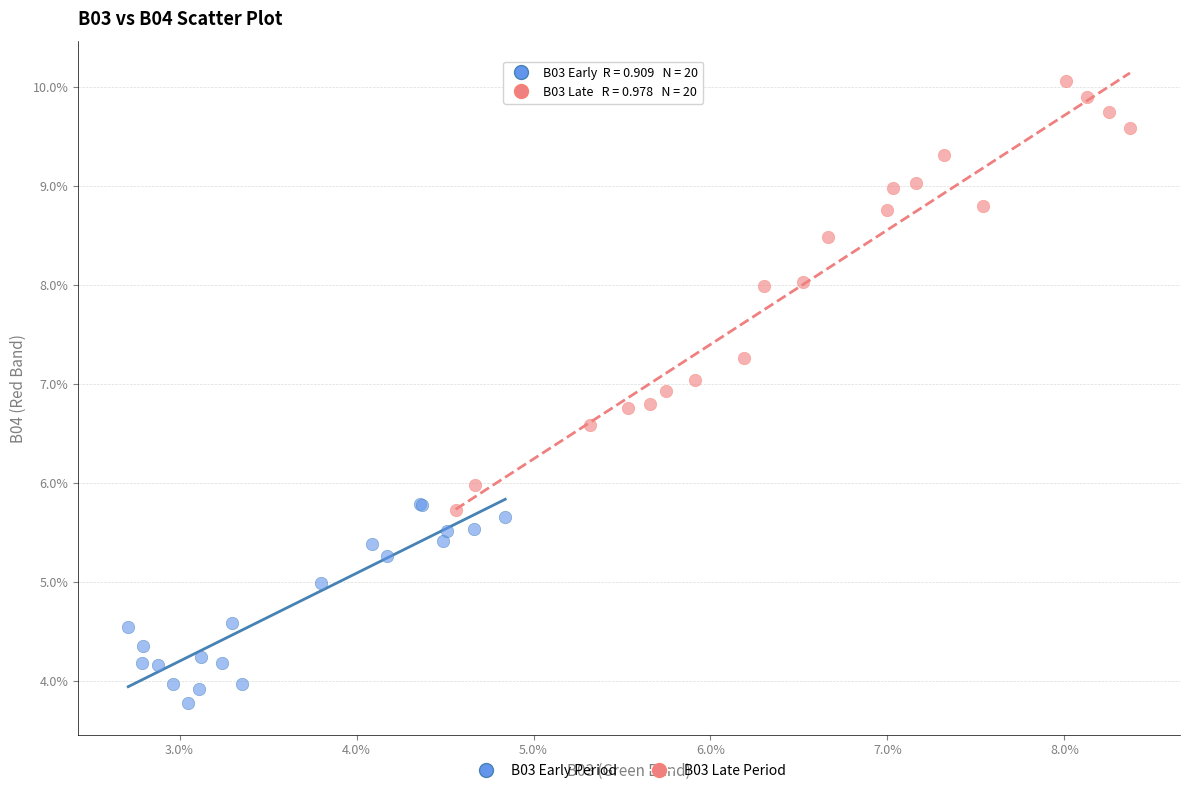

Which series reaches the maximum Y coordinate?

B03 Late Period